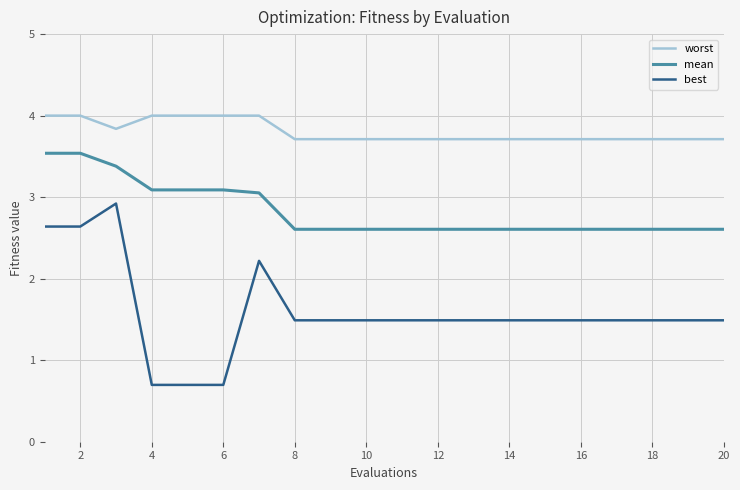

What is the maximum value for best?

2.9